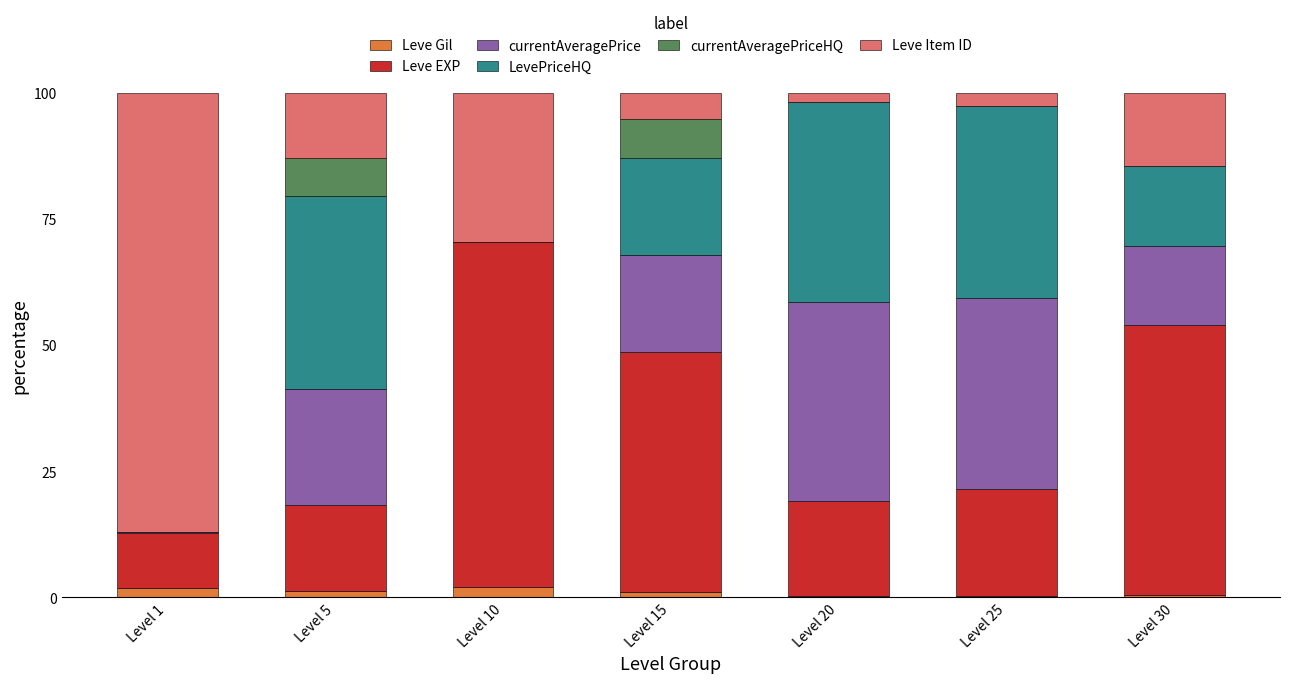

Rank the series at Level 1 from highest to lowest value.

Leve Item ID, Leve EXP, Leve Gil, currentAveragePrice, LevePriceHQ, currentAveragePriceHQ